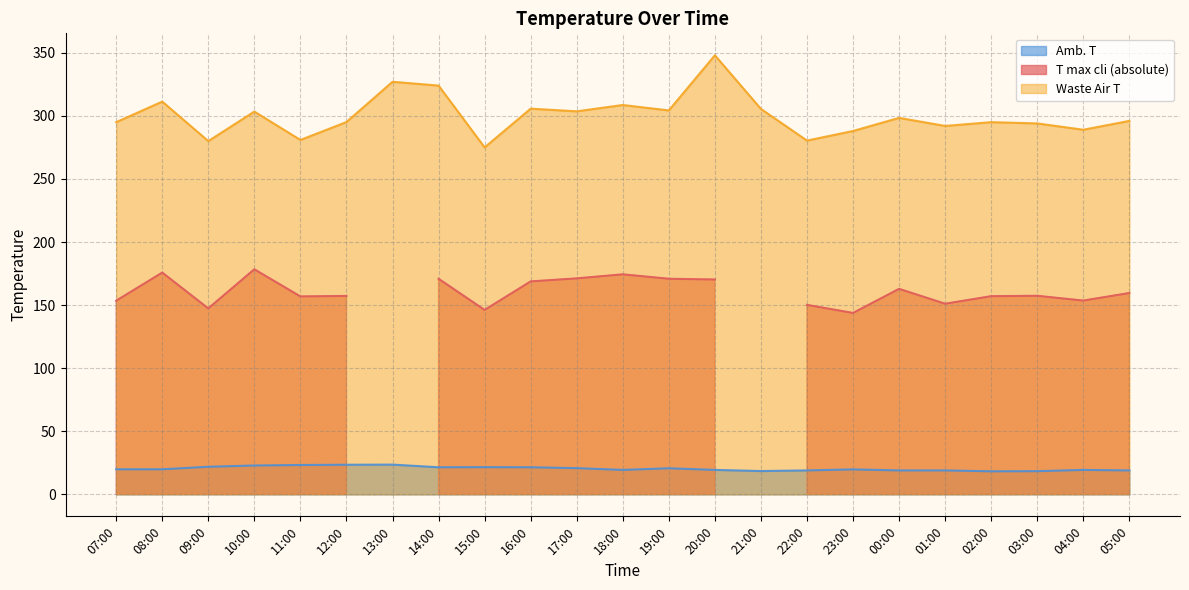

True or false: Waste Air T has a value of 295.0 at 07:00.

True